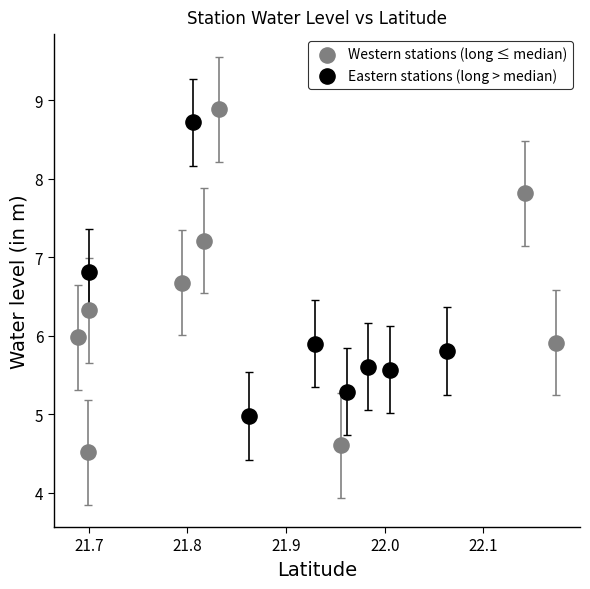

Which series contains the lowest Y value?

Western stations (long ≤ median)